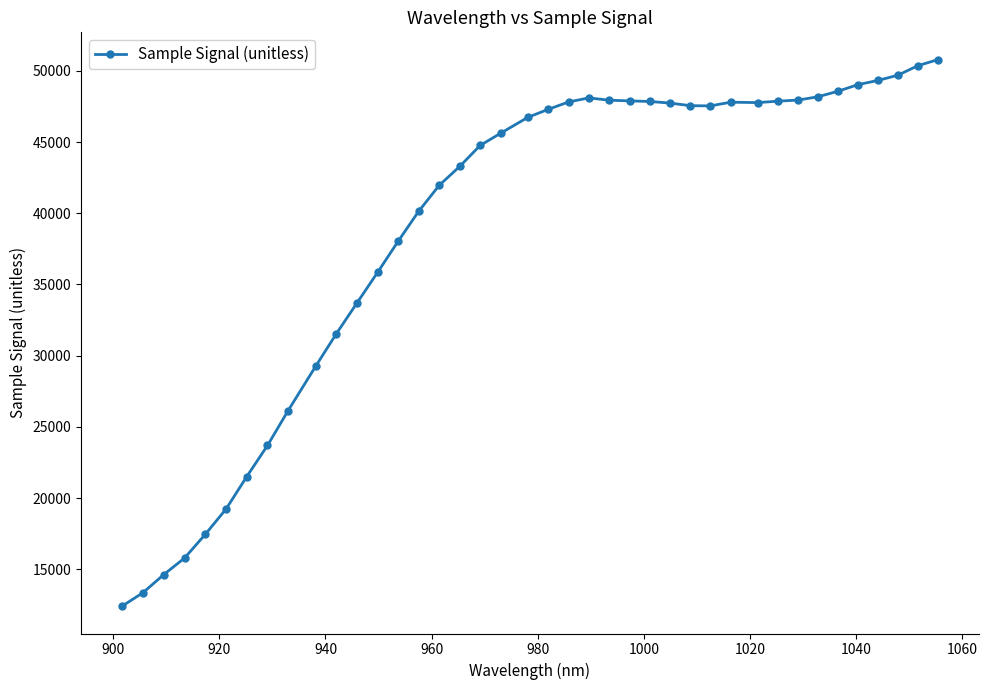

What is the value of the 15th point from the left?

40134